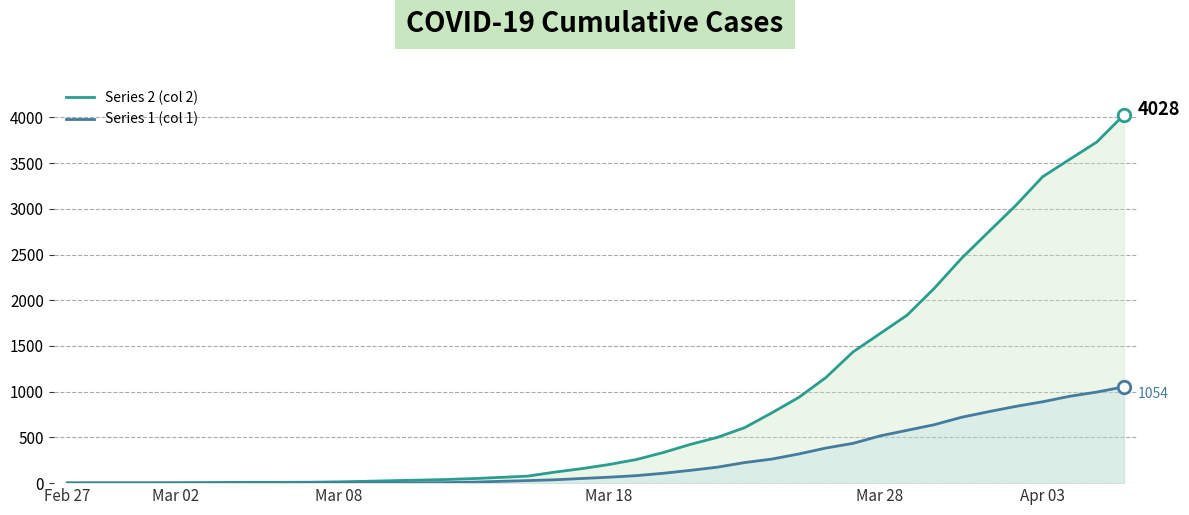

At 17, list the series in order from smallest to largest.

Series 1 (col 1), Series 2 (col 2)